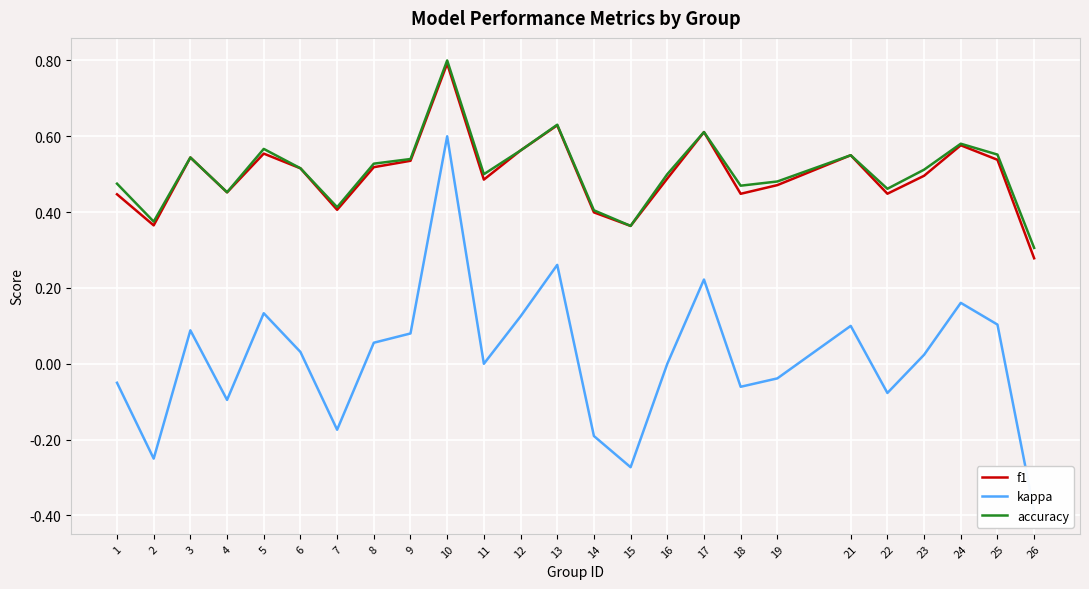

What is the sum of the kappa values at 16 and 15?

-0.3